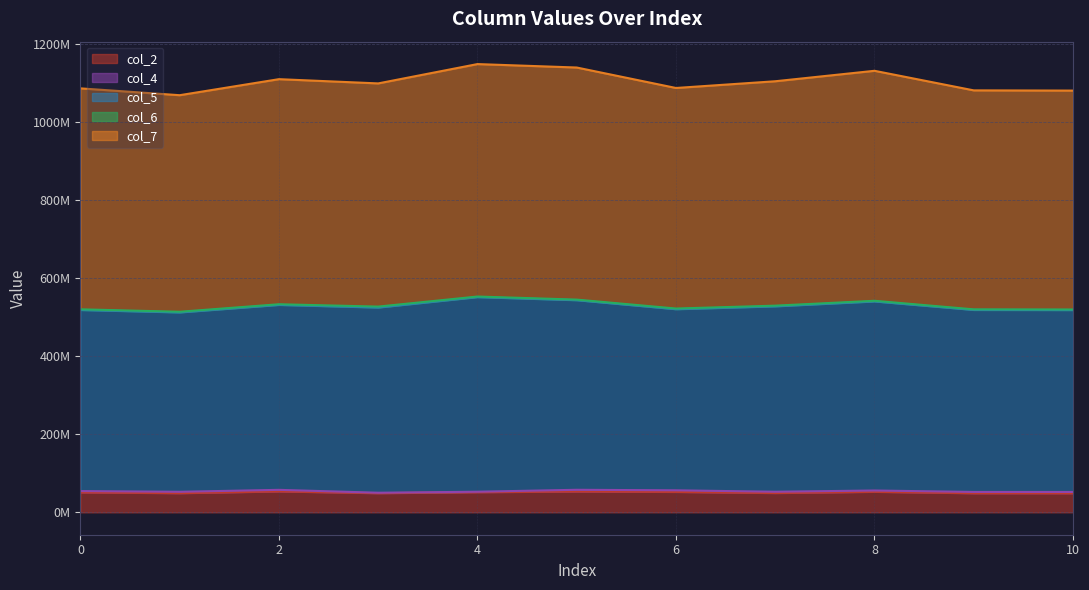

How many data points in col_5 are less than 526965836?

5